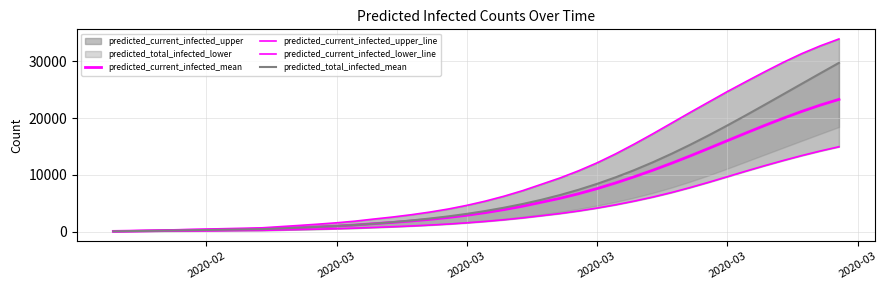

True or false: predicted_current_infected_mean and predicted_current_infected_upper_line cross at least once.

False